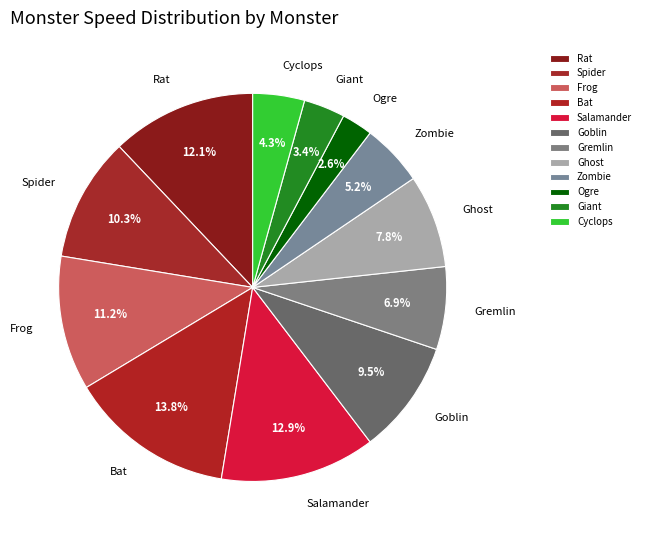

Does any single category account for the majority?

No